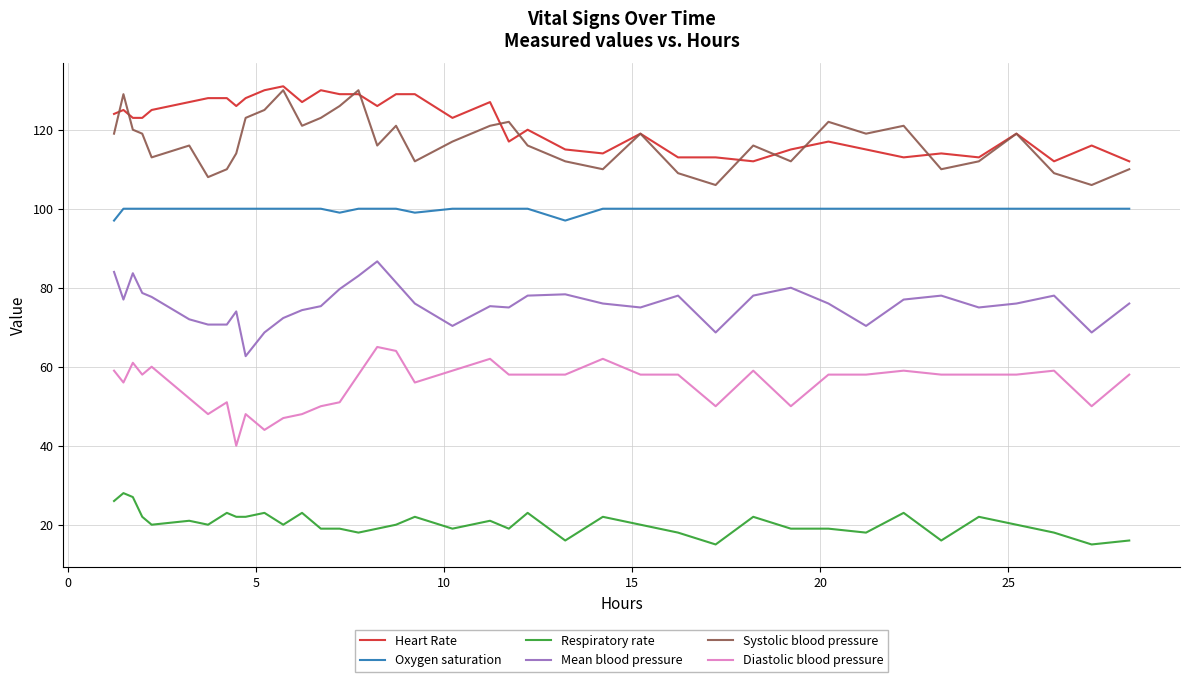

What is the smallest value displayed?

15.0